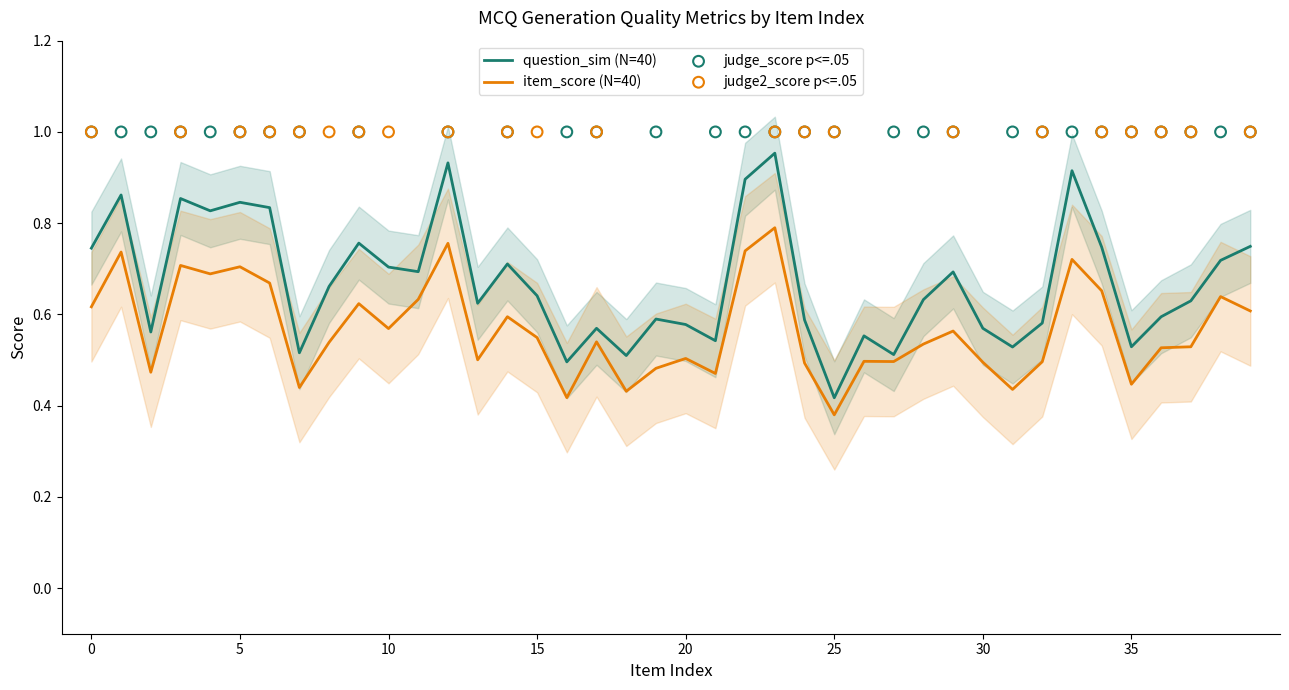

What are all the series names shown in the legend?

question_sim, item_score